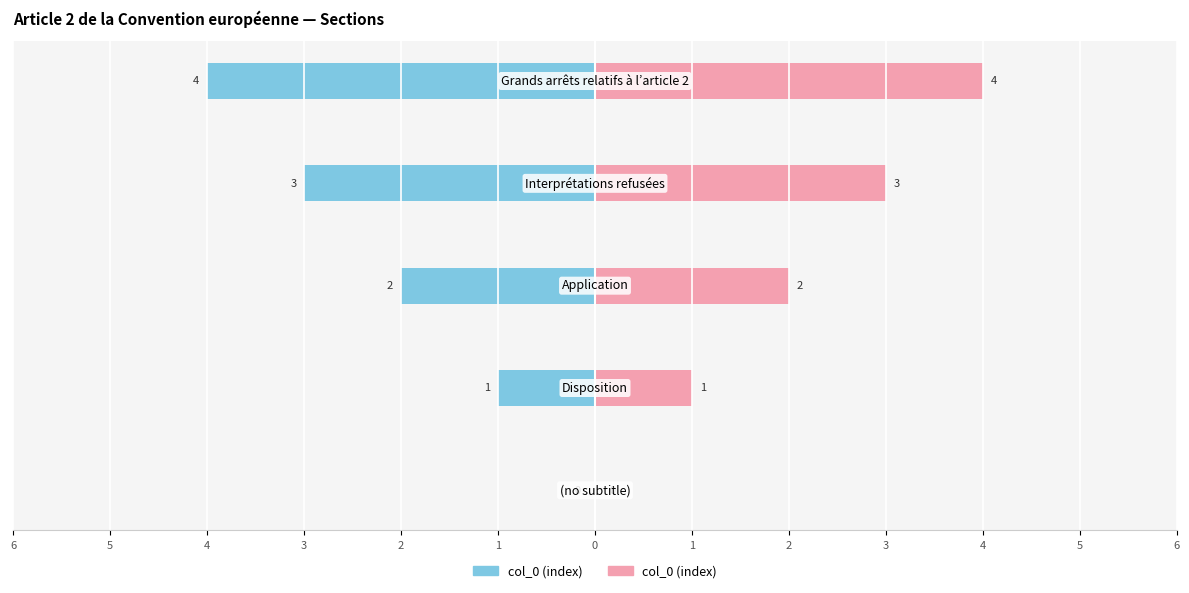

Reading left to right, transcribe all the data shown in this chart.

0	1	2	3	4